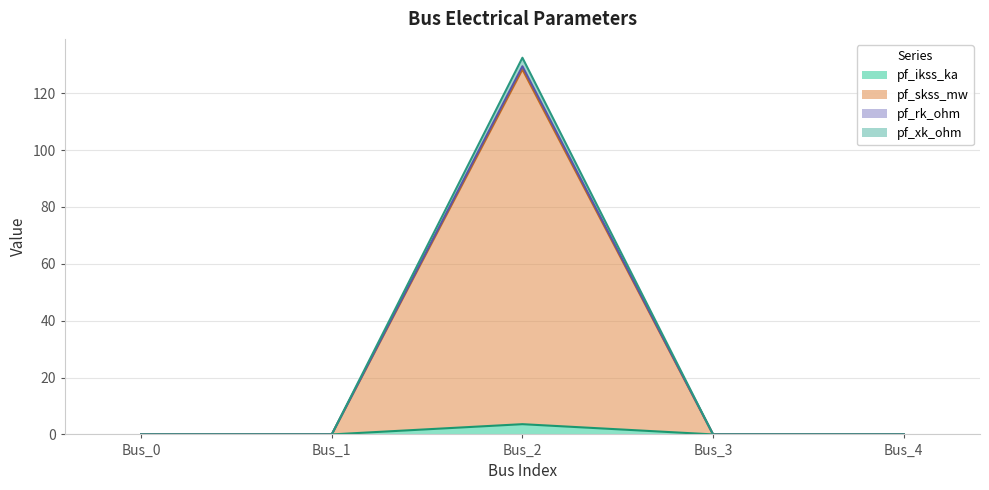

Between Bus_3 and Bus_4, which is larger?

Bus_3